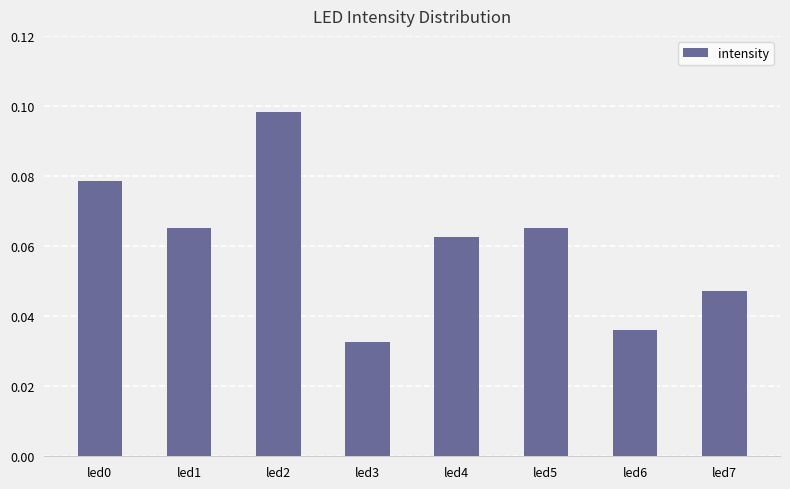

The chart shows a value of 0.0 at led1. True or false?

False